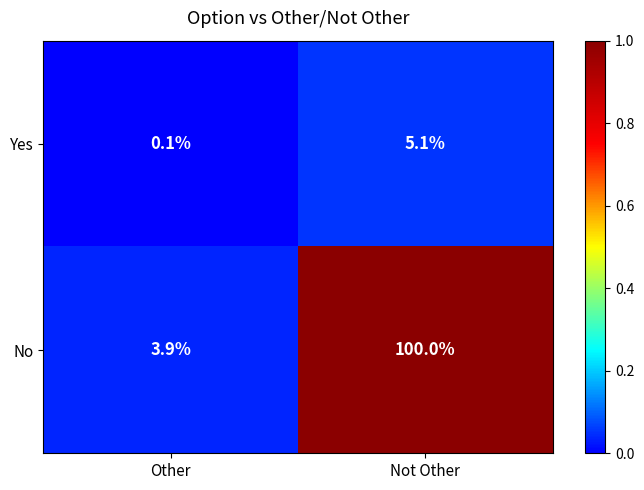

What is the average value of the No series?

52.0